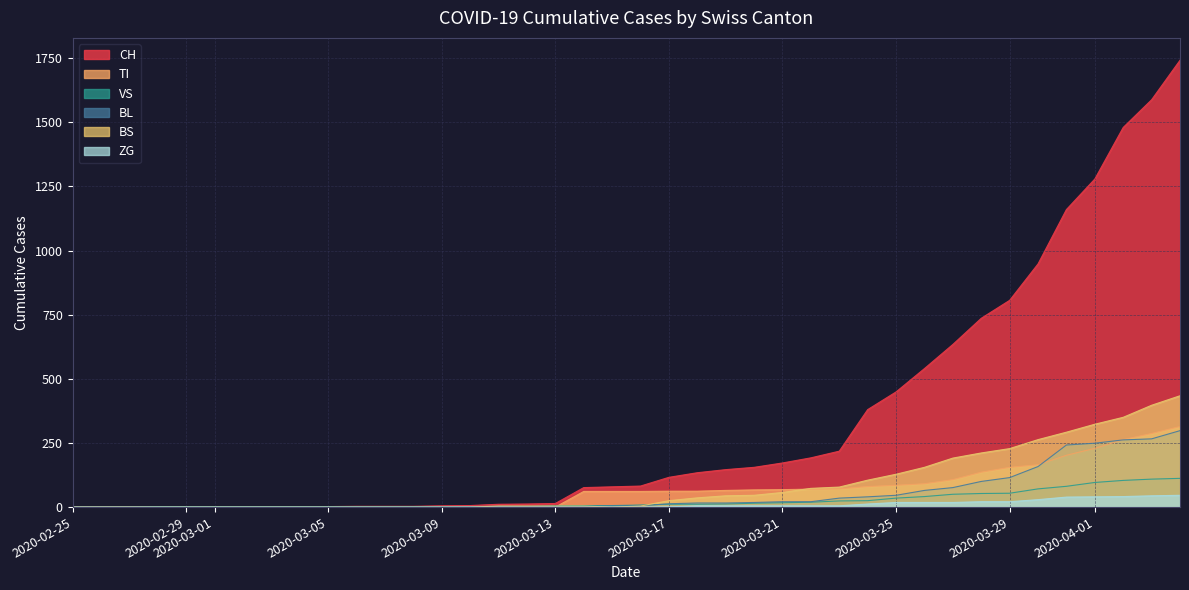

Which series has the largest total across all categories?

CH